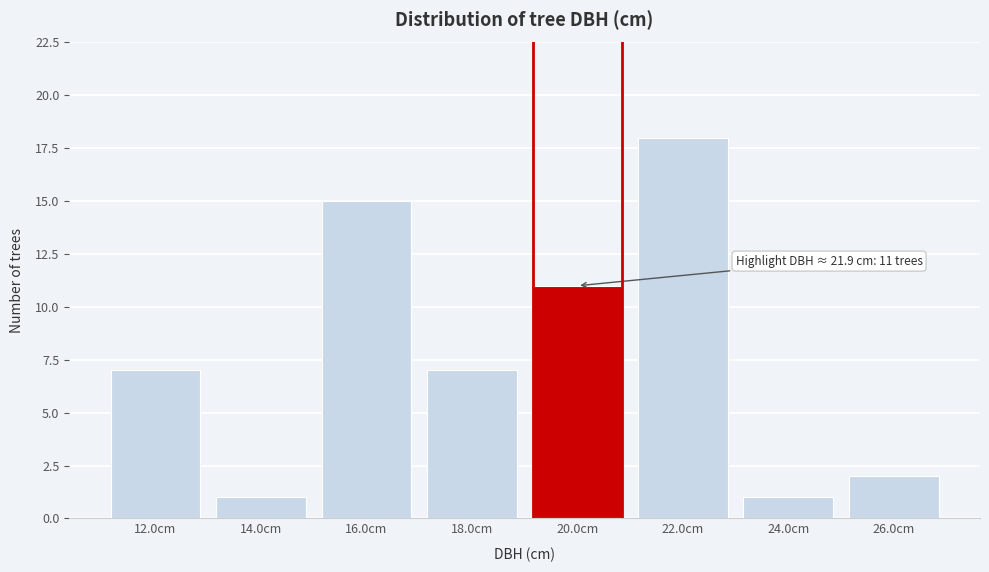

Reading right to left, extract all data points from this chart.

2	1	18	11	7	15	1	7